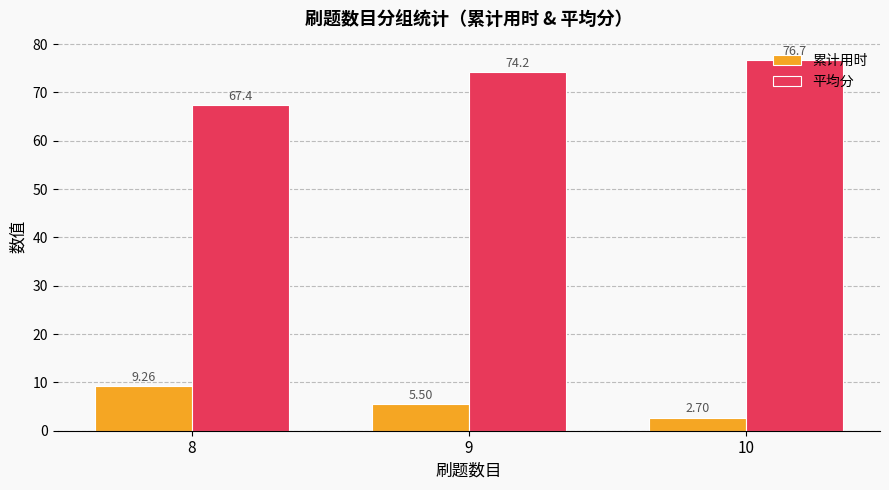

What is the greatest value displayed?

76.7